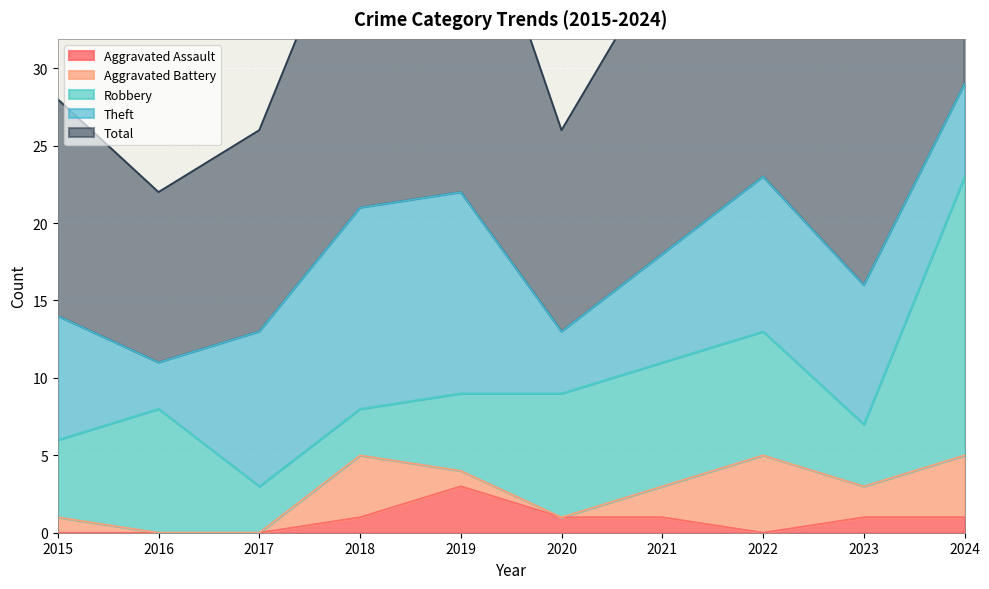

What is the difference between the second highest and minimum values in the Aggravated Battery series?

4